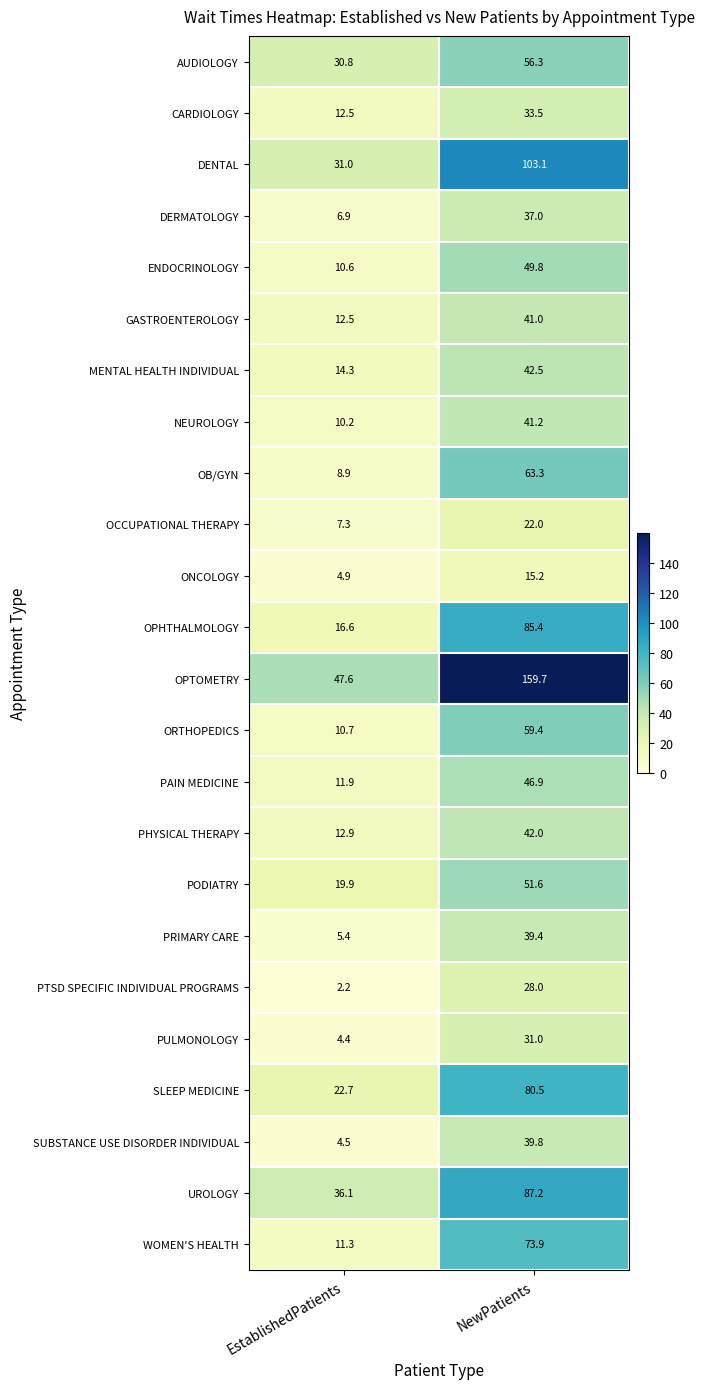

Which category has the highest value across all series?

NewPatients